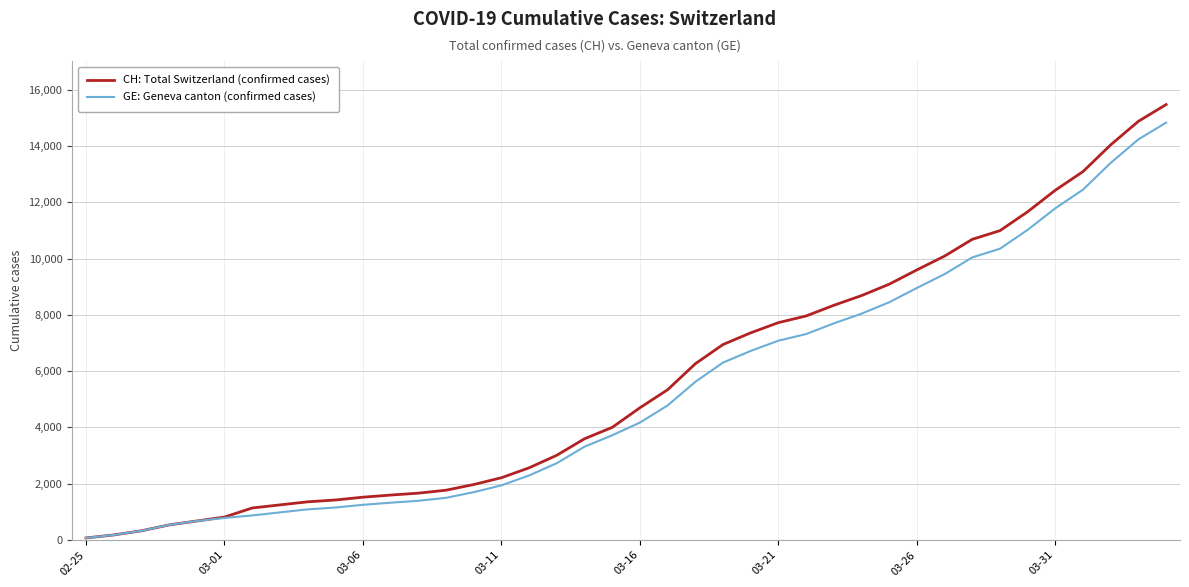

What is the highest value of the CH: Total Switzerland (confirmed cases) series?

15470